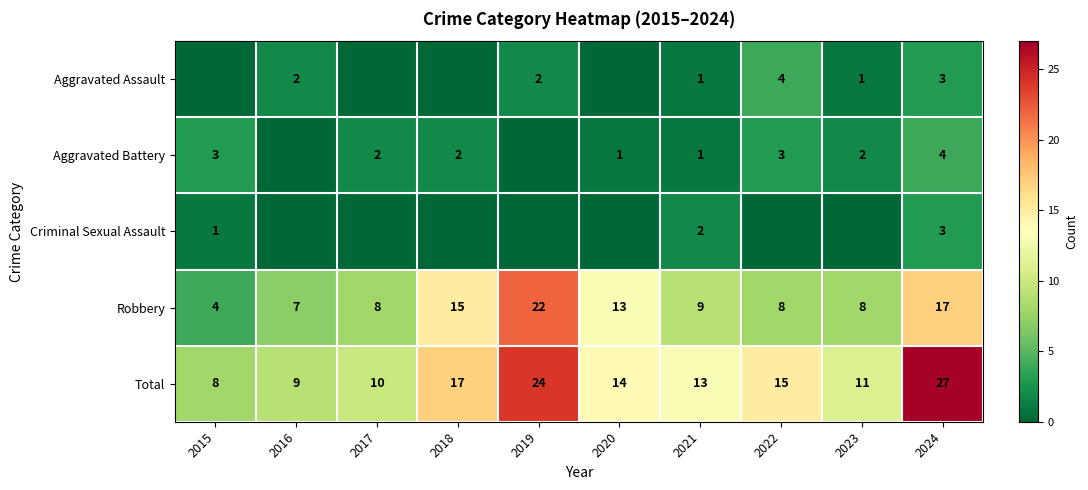

Which category has the highest value across all series?

2024